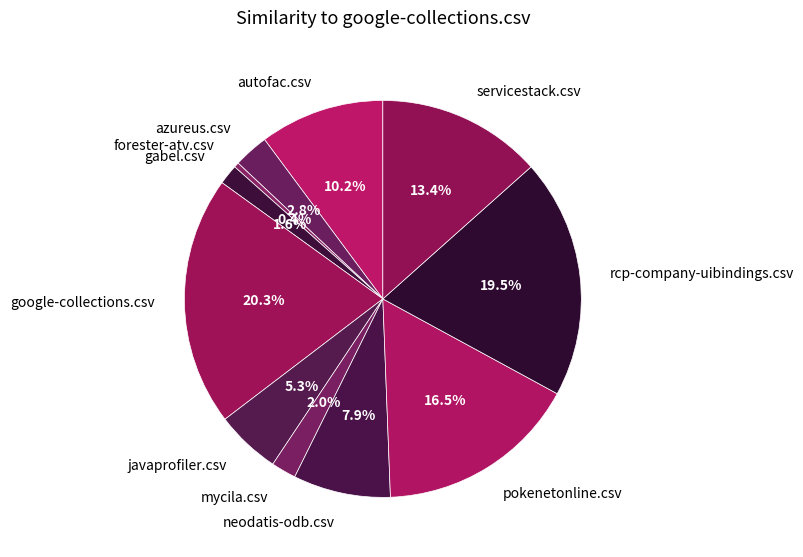

To the nearest percent, what percentage of the pie is mycila.csv?

2%